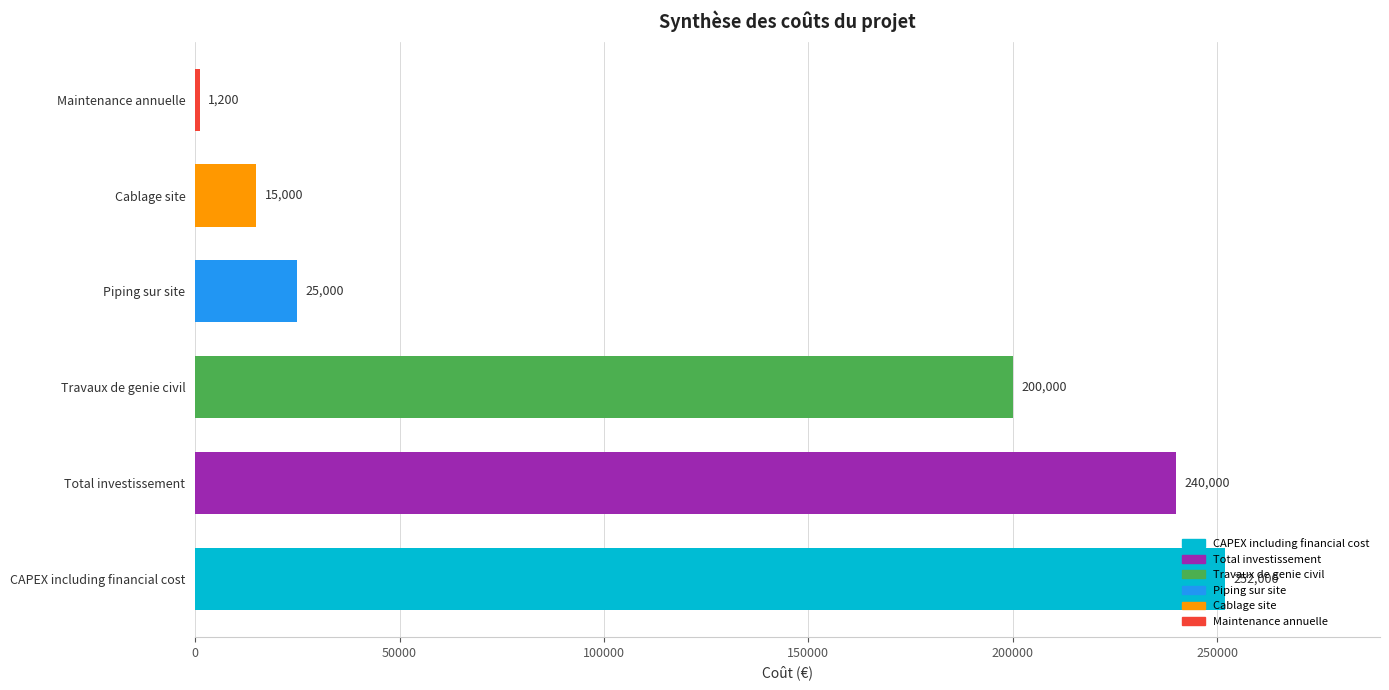

List the labels in order of value, smallest first.

Maintenance annuelle, Cablage site, Piping sur site, Travaux de genie civil, Total investissement, CAPEX including financial cost